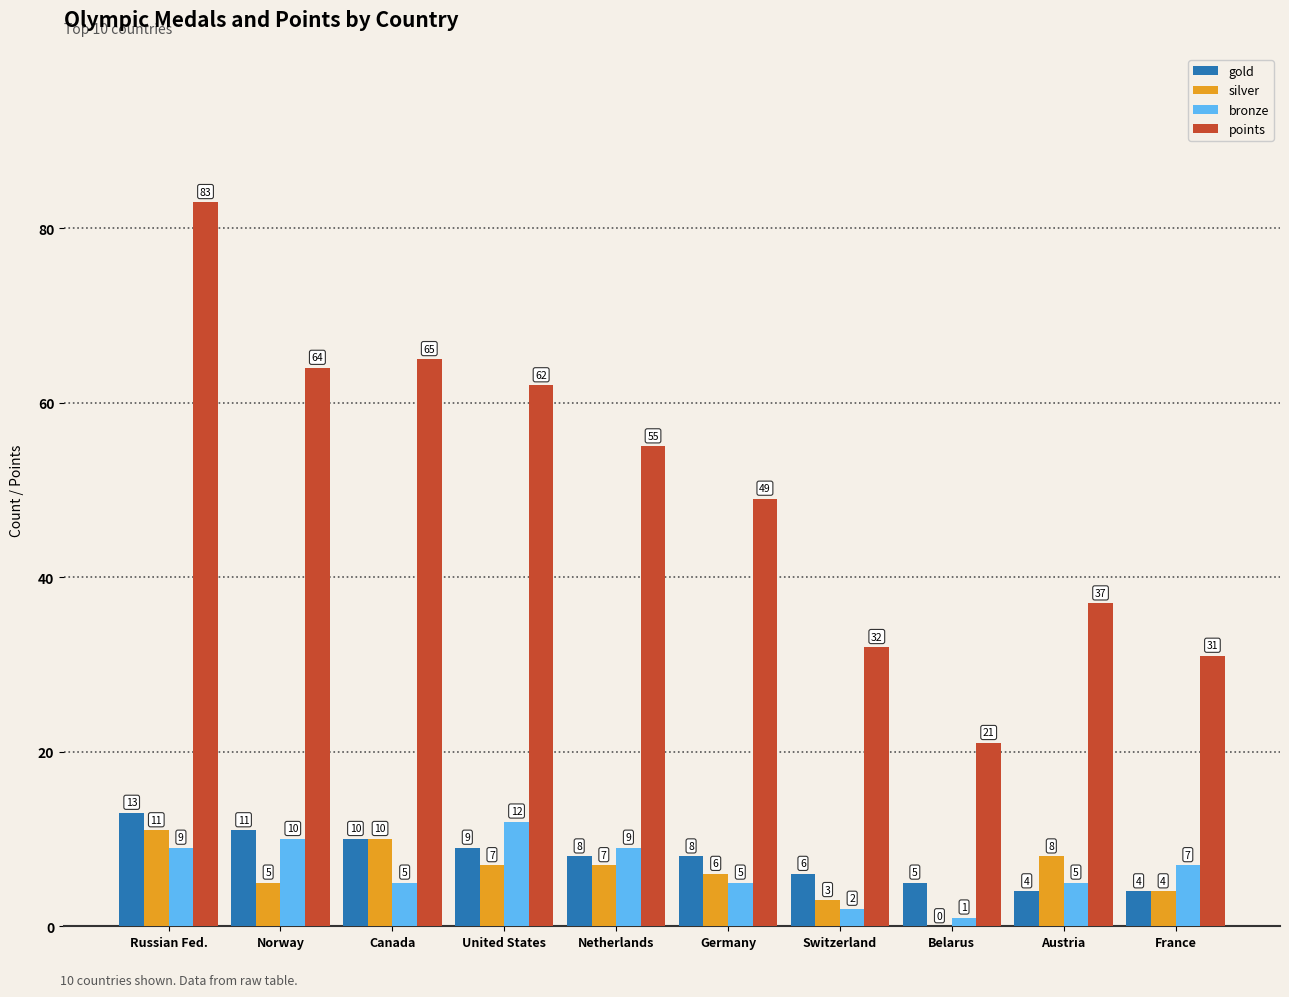

At which category does the chart reach its peak across all series?

Russian Fed.